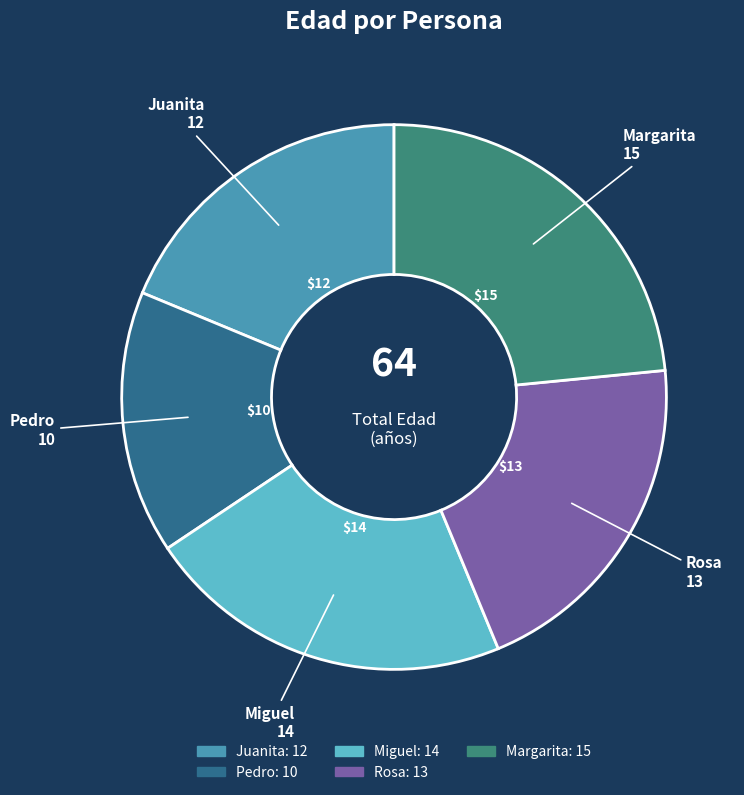

The Miguel slice represents 22% of the pie. True or false?

True